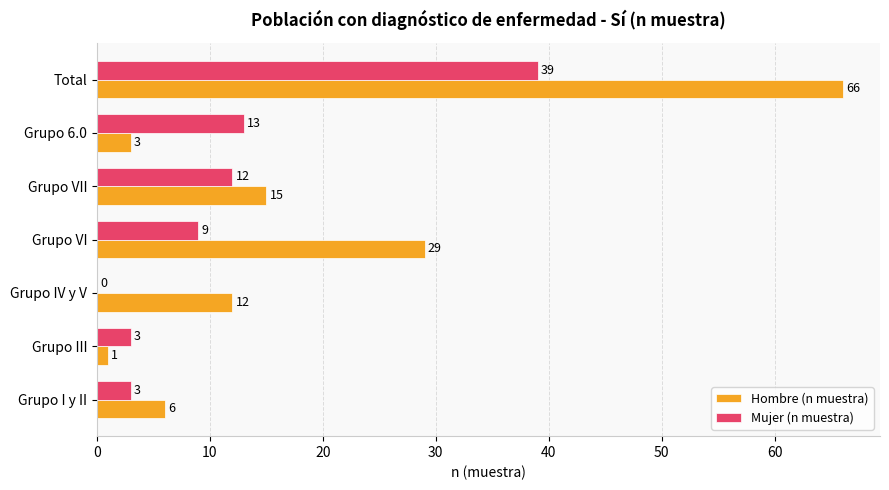

What is the highest value of the Mujer (n muestra) series?

39